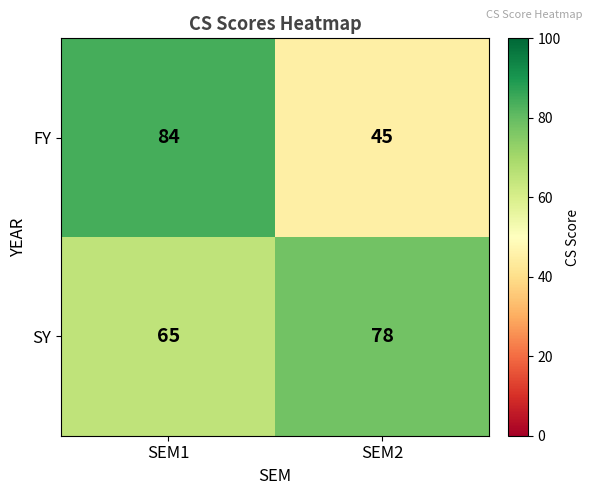

At SEM1, list the series in order from smallest to largest.

SY, FY